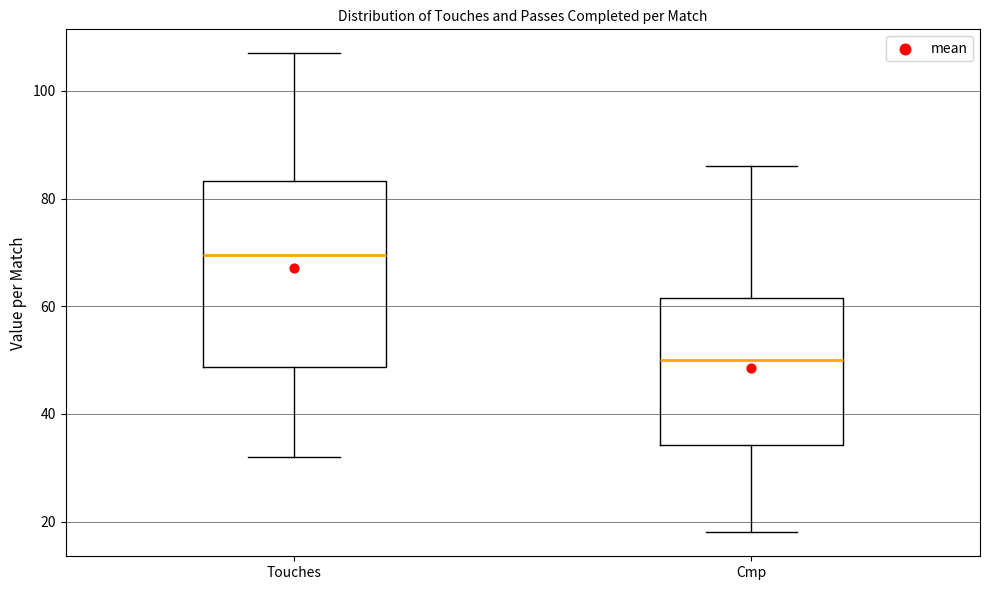

Where does the lower whisker of the box for Cmp end on the y-axis? The values are not printed on the chart, so give them approximately, as read against the axis.

18